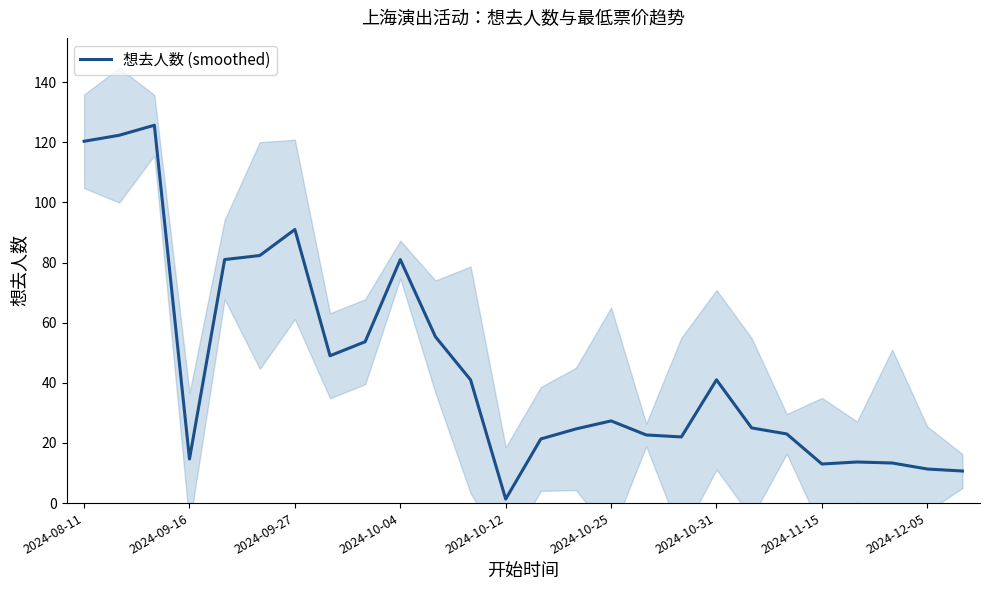

Reading left to right, list all the values displayed in this chart.

120.3	122.3	125.7	14.7	81.0	82.3	91.0	49.0	53.7	81.0	55.3	41.0	1.3	21.3	24.7	27.3	22.7	22.0	41.0	25.0	23.0	13.0	13.7	13.3	11.3	10.7